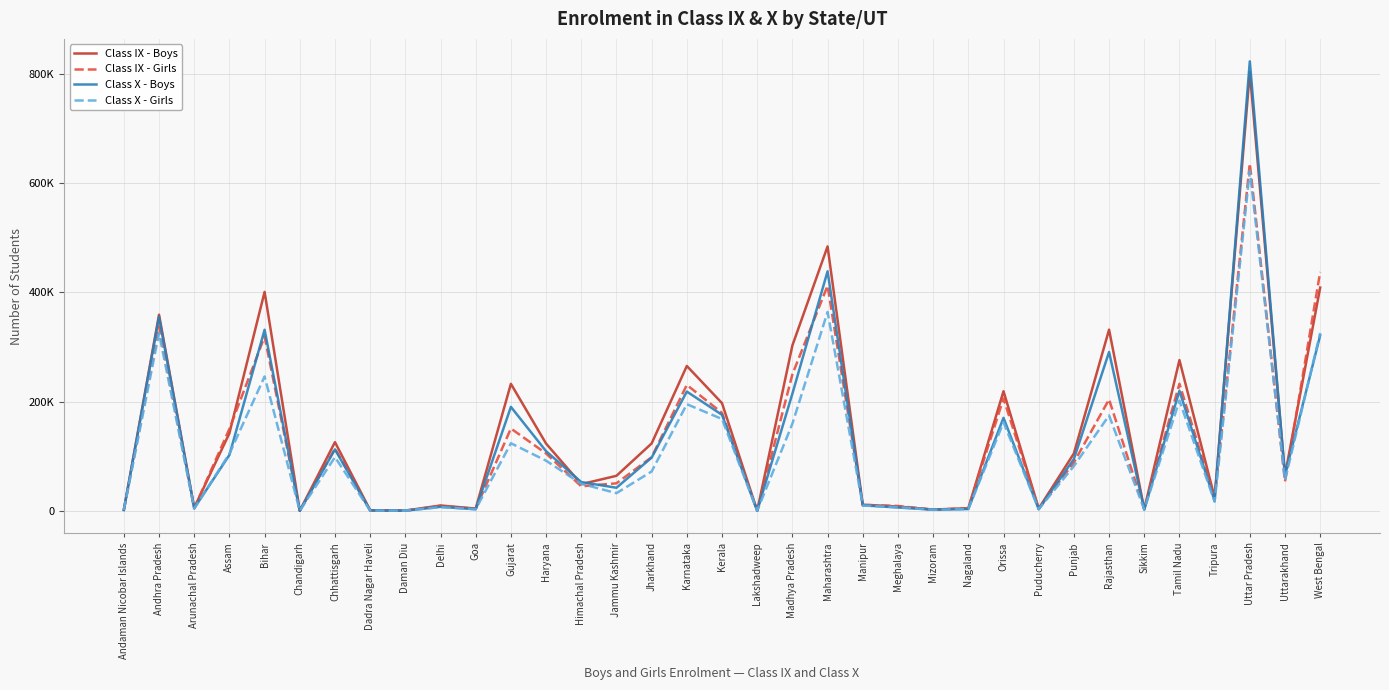

Where is the first local minimum for Class IX - Girls?

Arunachal Pradesh